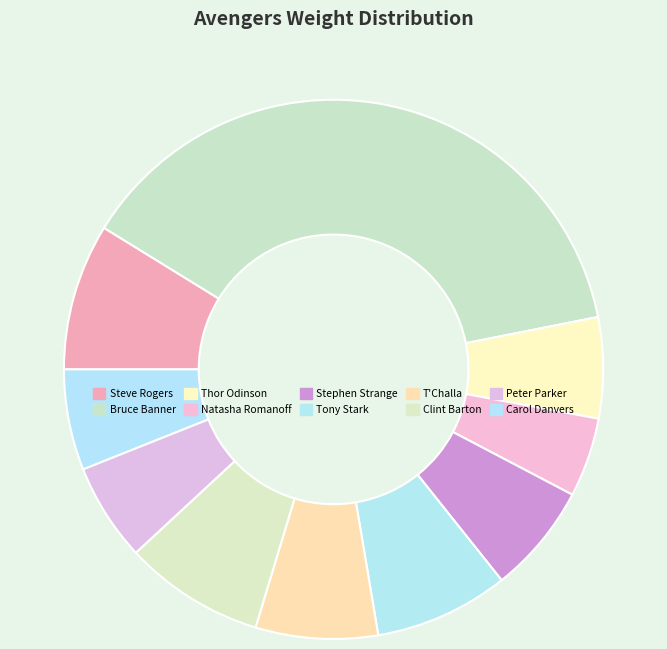

How many segments does this pie chart have?

10